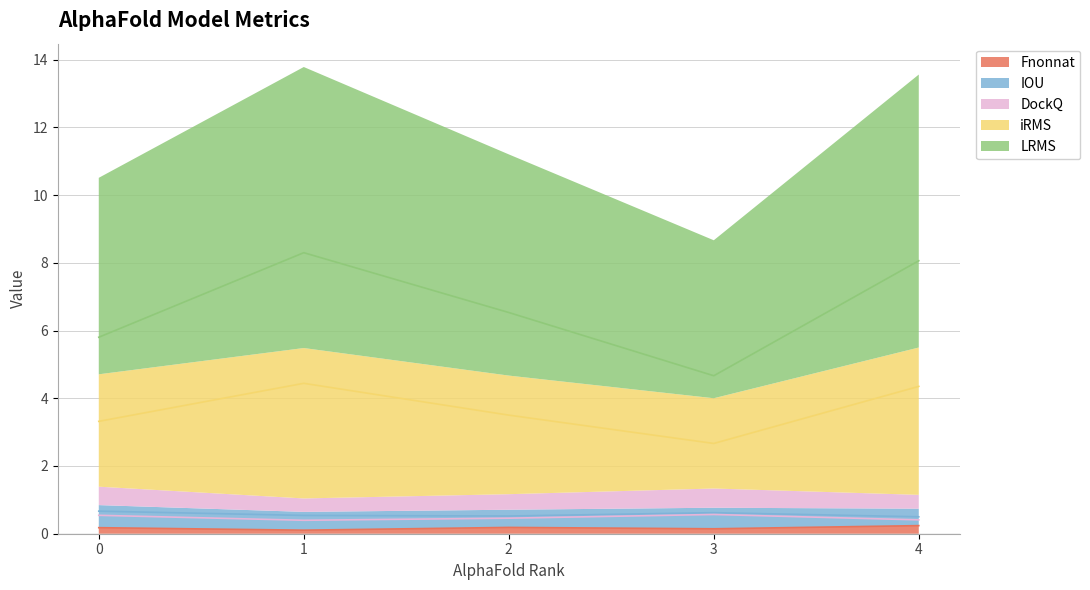

True or false: Fnonnat and LRMS cross at least once.

False